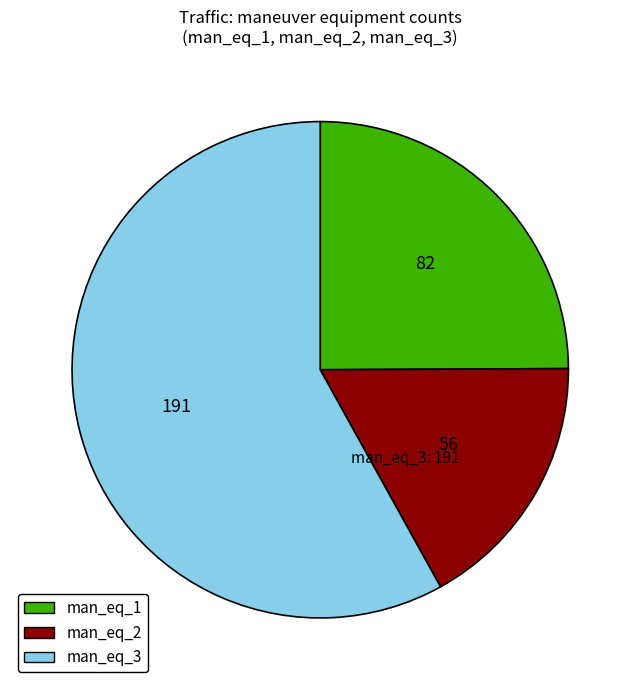

How many slices are in this pie chart?

3